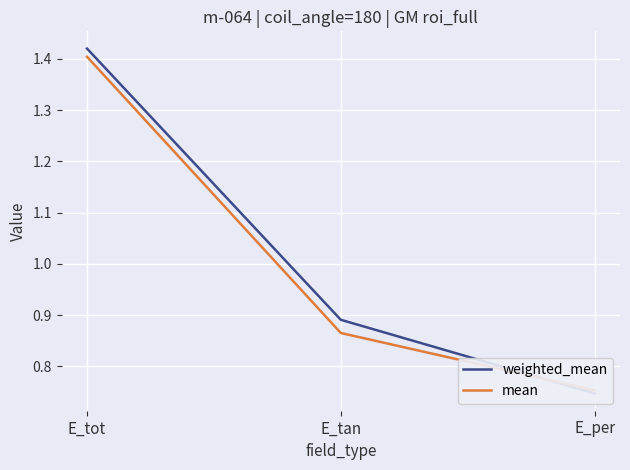

At E_tan, list the series in order from largest to smallest.

weighted_mean, mean